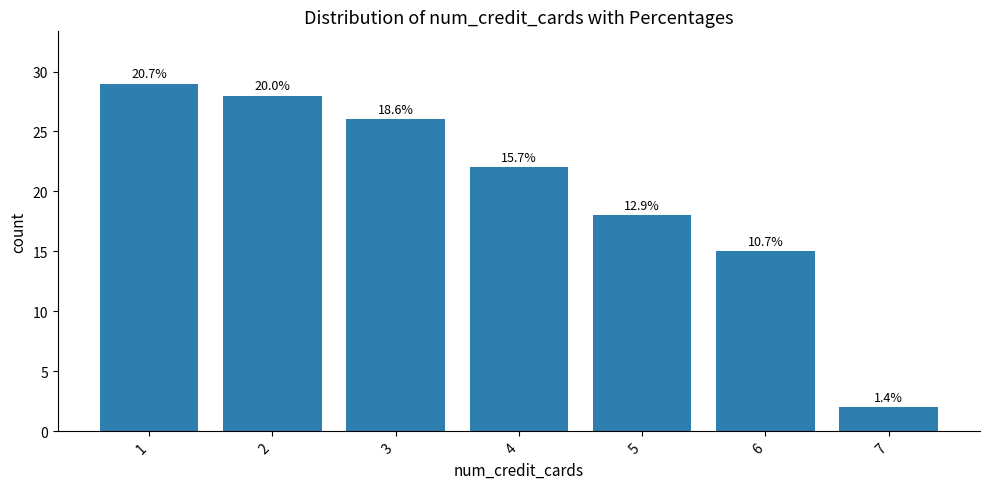

How many bars are there in total?

7